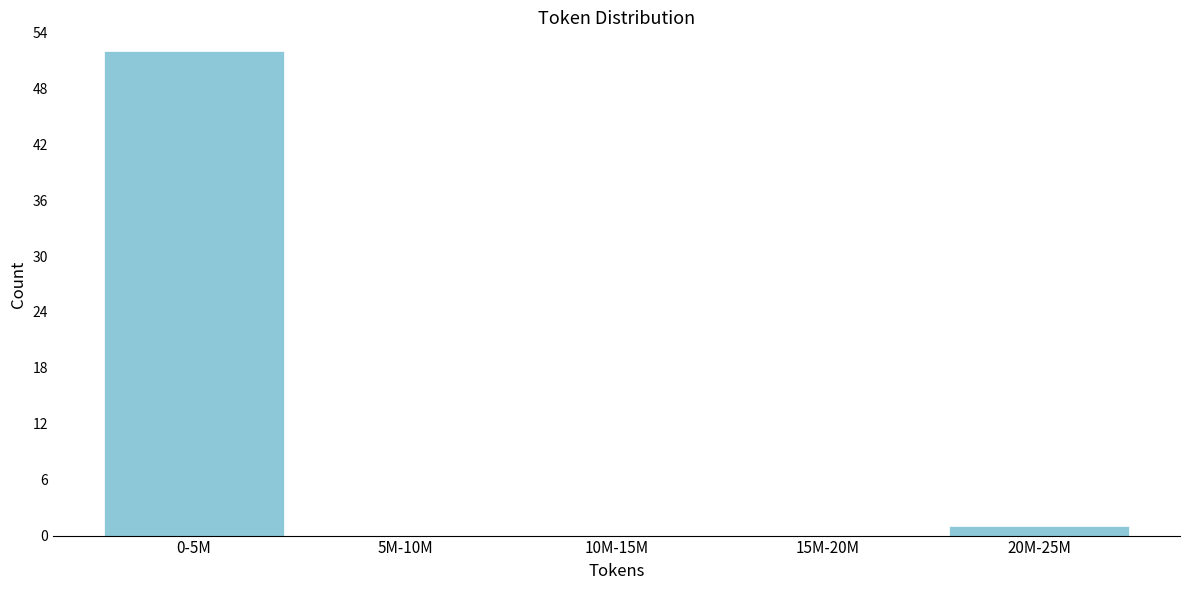

Reading left to right, transcribe all the data shown in this chart.

0-5M=52	5M-10M=0	10M-15M=0	15M-20M=0	20M-25M=1